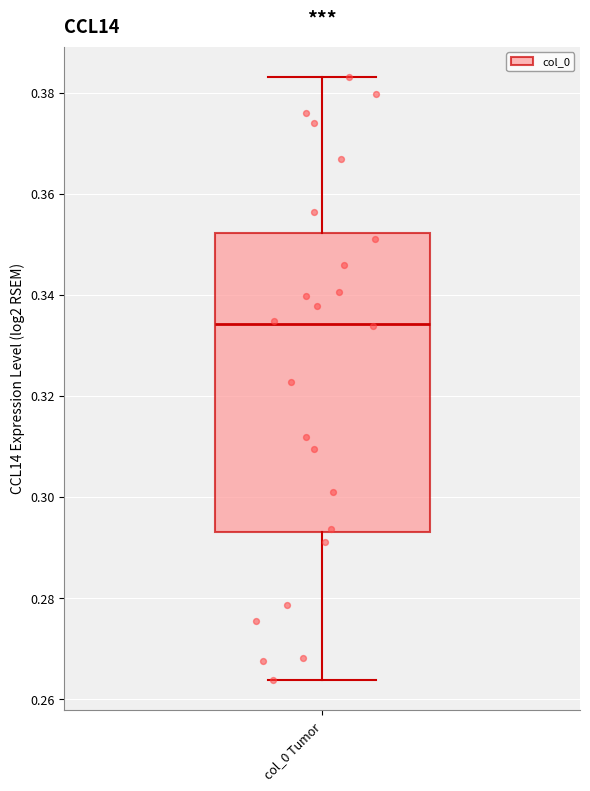

Read this box plot against the y-axis: the position of the median line, the range covered by the box, and the ends of both whiskers. The values are not printed on the chart, so give them approximately, as read against the axis.

median 0.334, box 0.294 to 0.352, whiskers 0.264 to 0.384